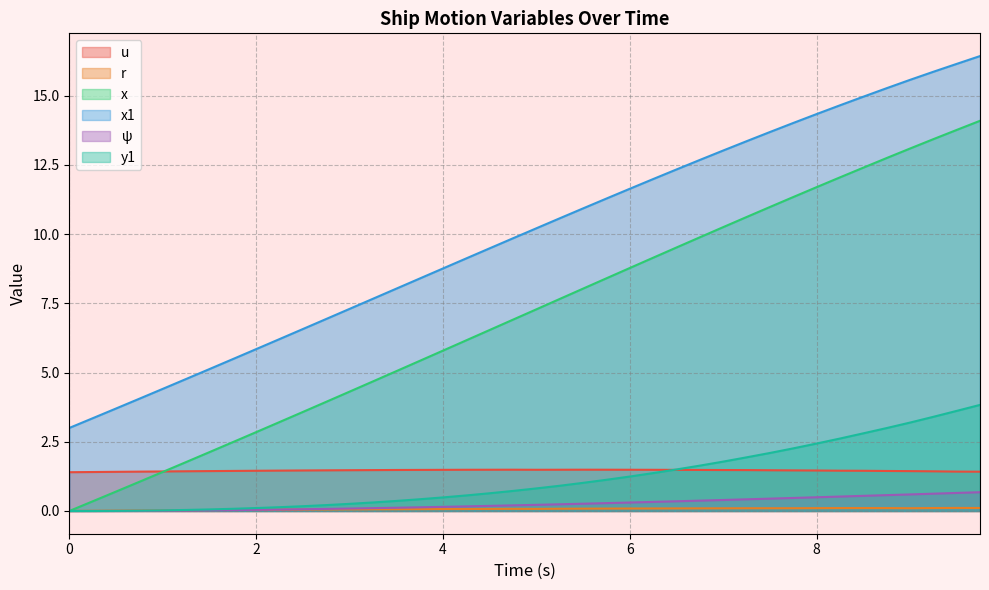

What is the maximum value for y1?

3.8